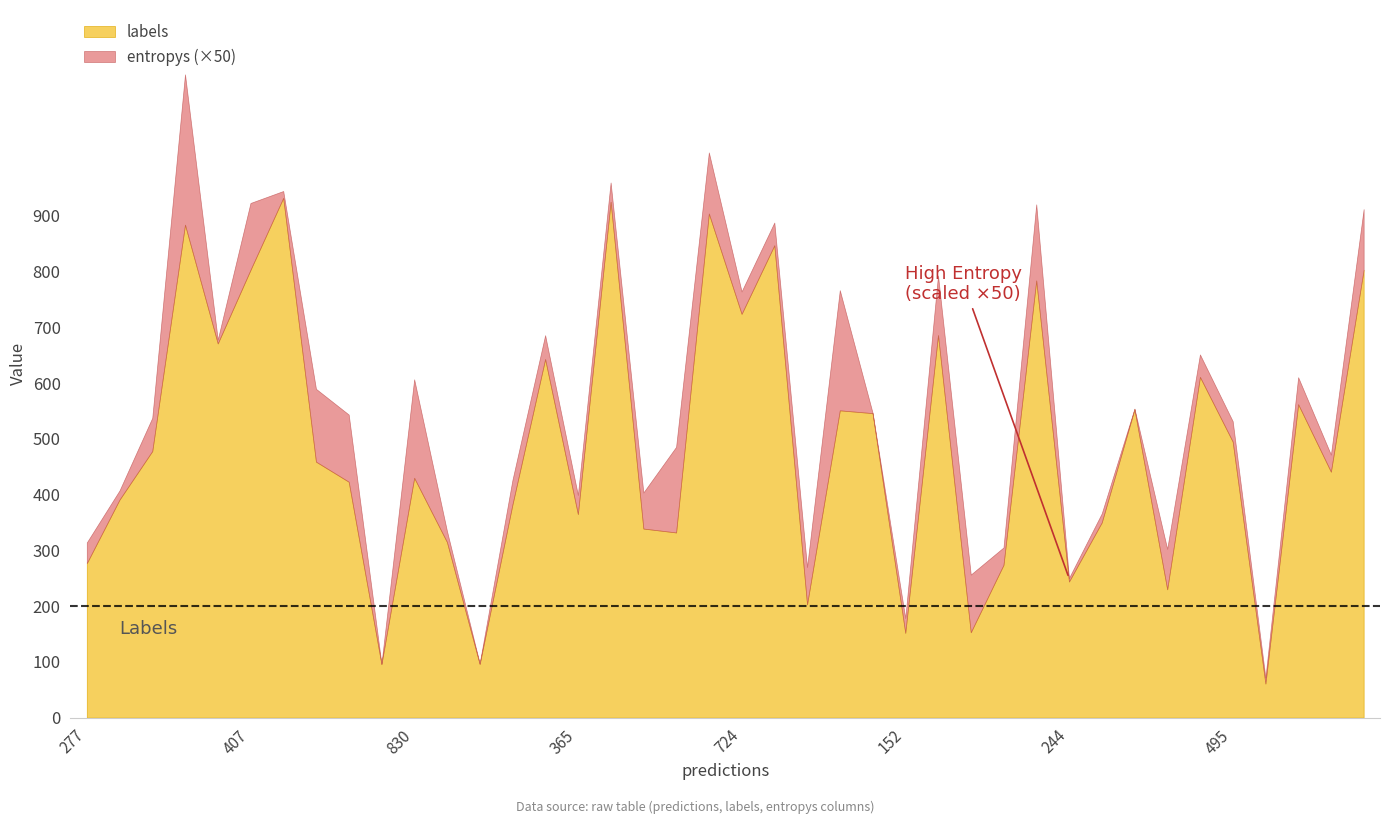

Reading left to right, what are all the values shown in this chart?

entropys: 0=0.7	1=0.3	2=1.2	3=5.4	4=0.1	5=2.4	6=0.2	7=2.6	8=2.4	9=0.0	10=3.5	11=0.4	12=0.0	13=0.9	14=0.9	15=0.7	16=0.7	17=1.3	18=3.1	19=2.2	20=0.8	21=0.8	22=1.3	23=4.3	24=0.0	25=0.5	26=2.1	27=2.1	28=0.6	29=2.7	30=0.1	31=0.3	32=0.0	33=1.5	34=0.8	35=0.7	36=0.2	37=1.0	38=0.6	39=2.2
labels: 0=277.0	1=391.0	2=478.0	3=884.0	4=671.0	5=803.0	6=932.0	7=459.0	8=423.0	9=96.0	10=430.0	11=315.0	12=96.0	13=382.0	14=643.0	15=365.0	16=925.0	17=339.0	18=332.0	19=904.0	20=724.0	21=847.0	22=203.0	23=551.0	24=546.0	25=152.0	26=686.0	27=153.0	28=274.0	29=784.0	30=244.0	31=350.0	32=553.0	33=230.0	34=611.0	35=495.0	36=61.0	37=562.0	38=441.0	39=803.0